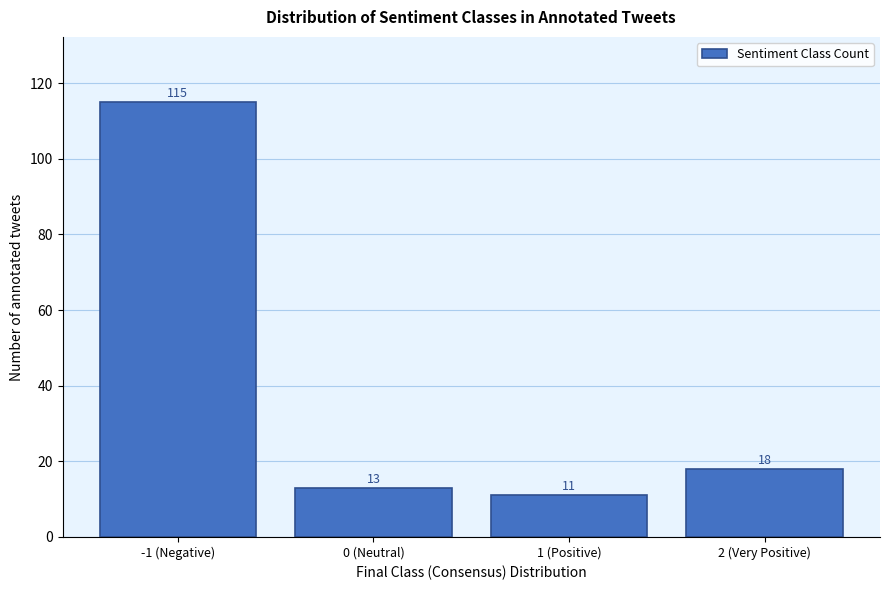

Reading left to right, transcribe all the data shown in this chart.

-1 (Negative)=115	0 (Neutral)=13	1 (Positive)=11	2 (Very Positive)=18